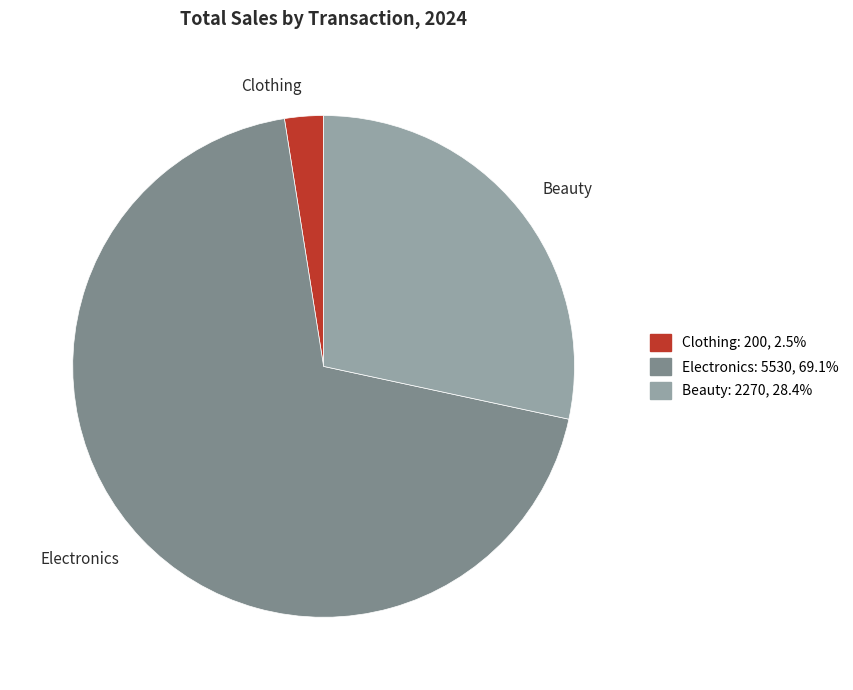

Rank the categories by value from highest to lowest.

Electronics, Beauty, Clothing